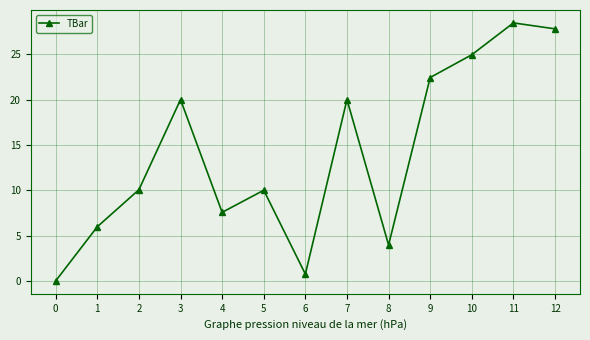

What is the difference between the values at 0 and 11?

28.5